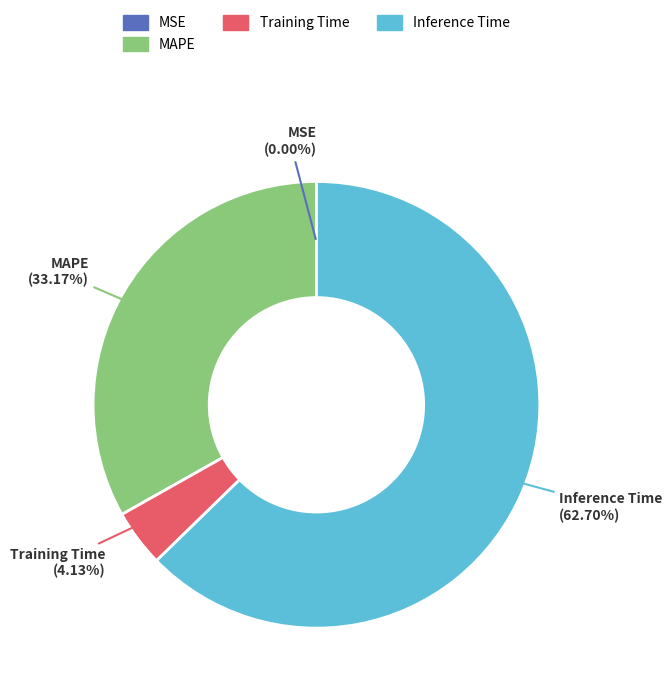

Does any single category account for the majority?

Yes